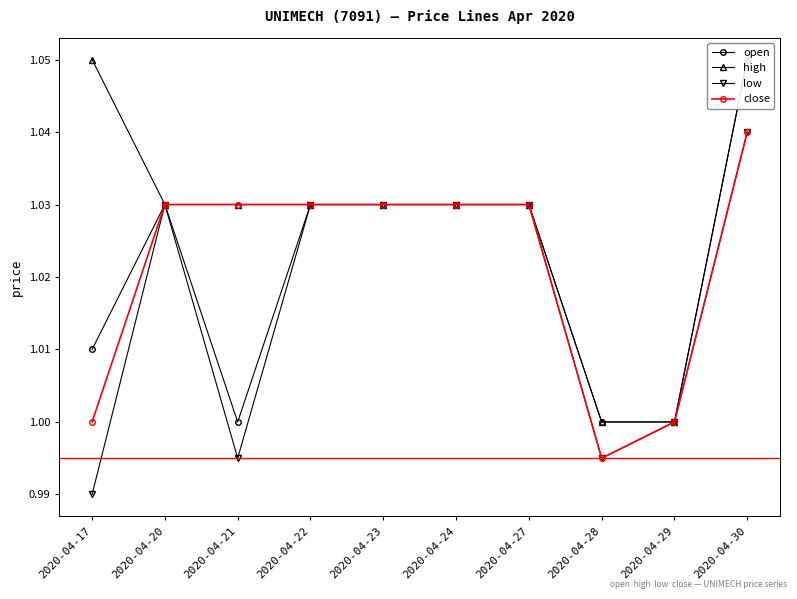

True or false: open and high intersect in this chart.

False